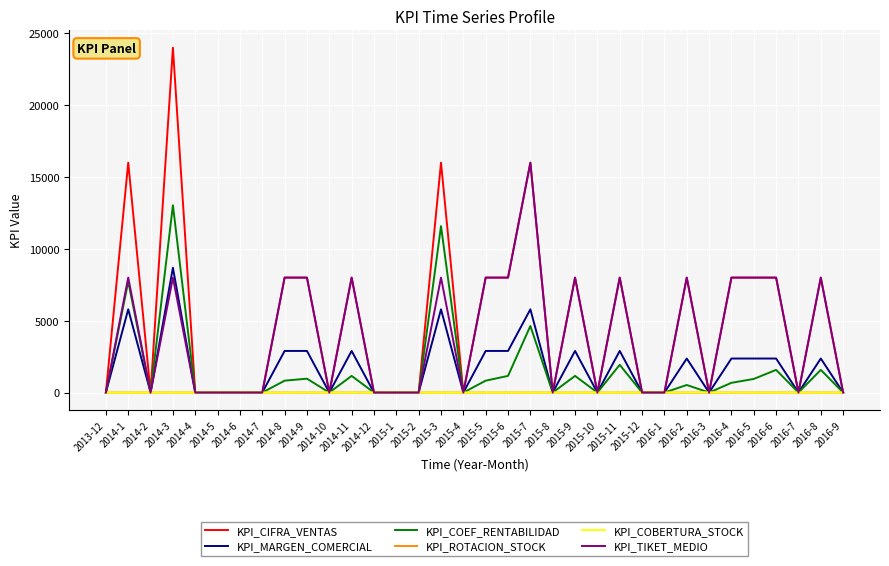

Is the value of KPI_COBERTURA_STOCK at 2014-3 greater than the value of KPI_TIKET_MEDIO at 2015-7?

No